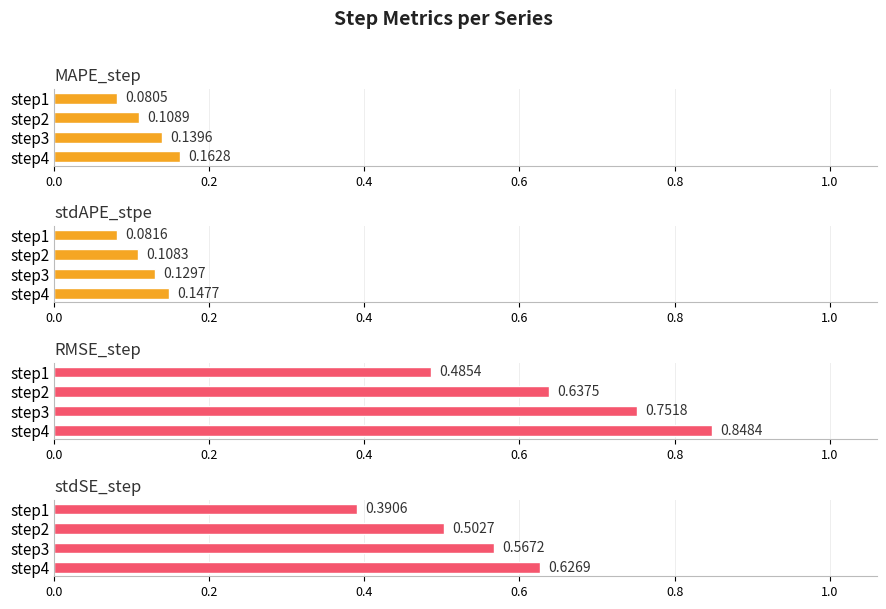

Count the number of data series in this chart.

4